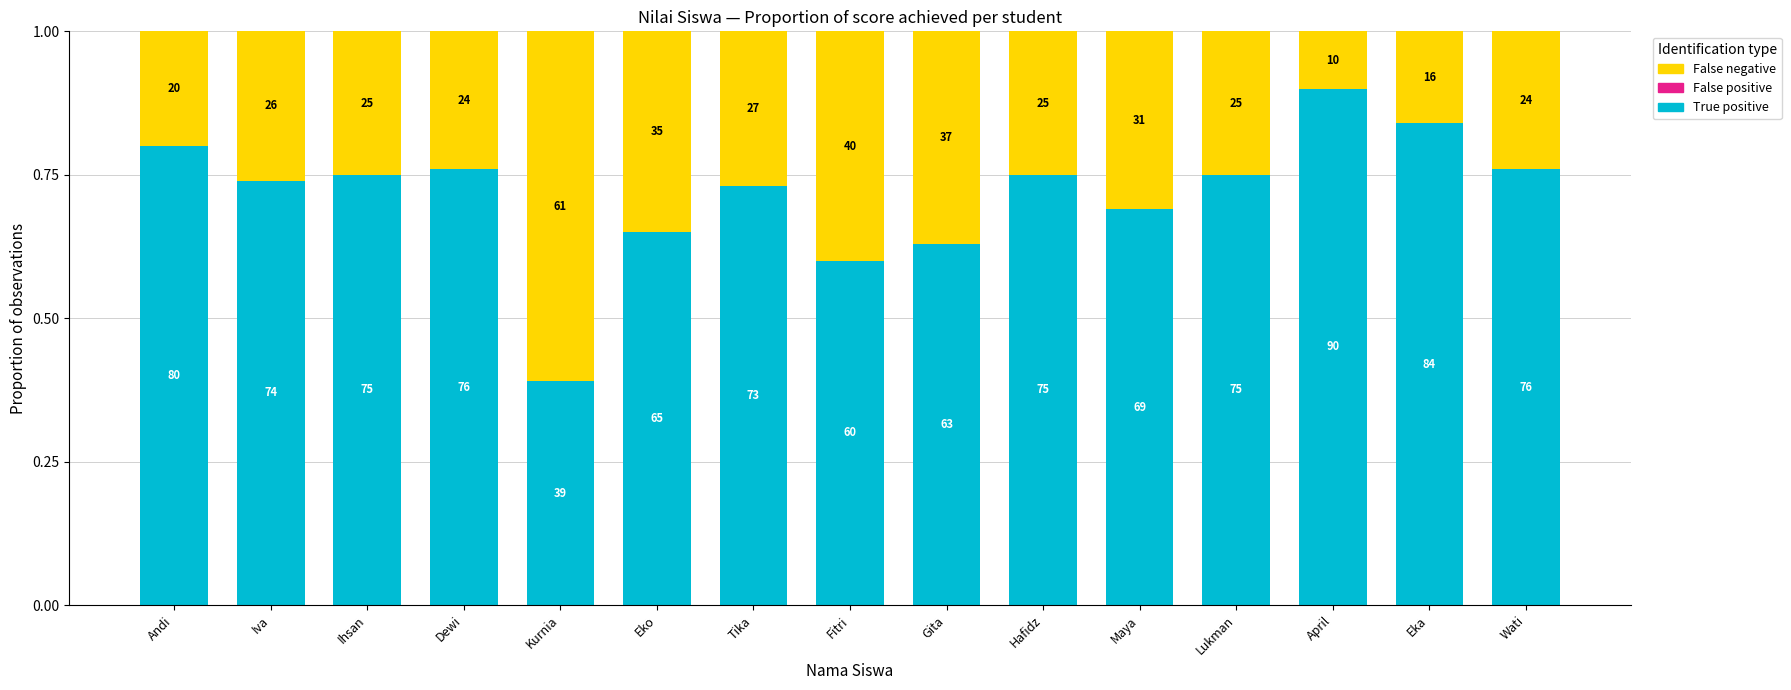

Are the bars grouped side by side (vs. stacked)?

No